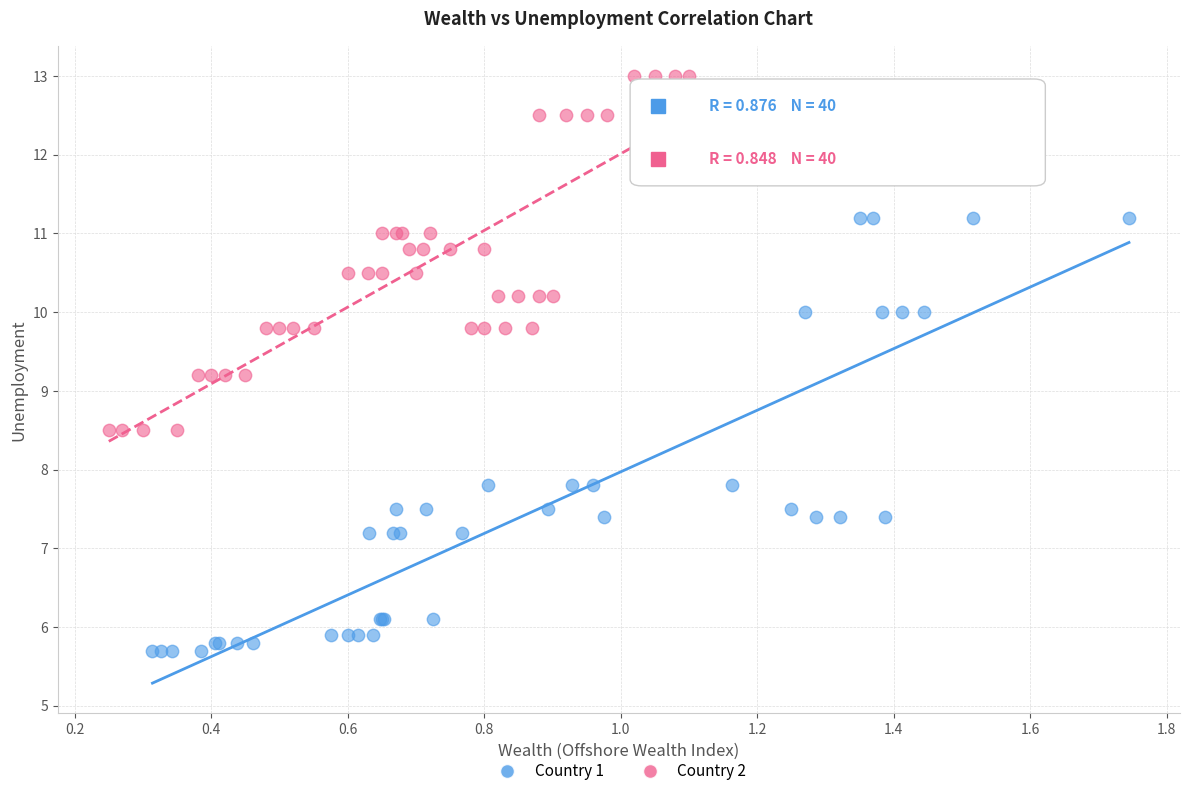

Which series has the widest spread of Y values?

Country 1